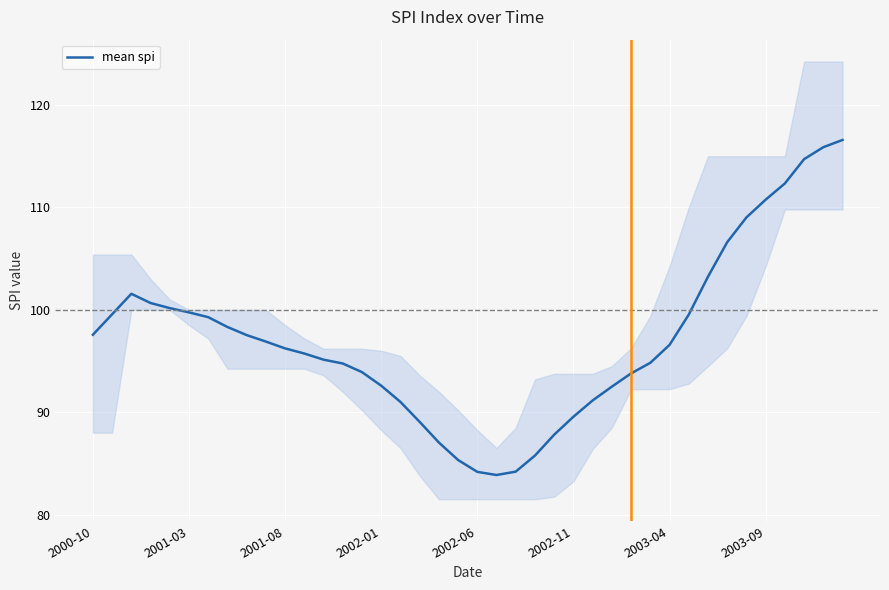

How many values are below 96?

19